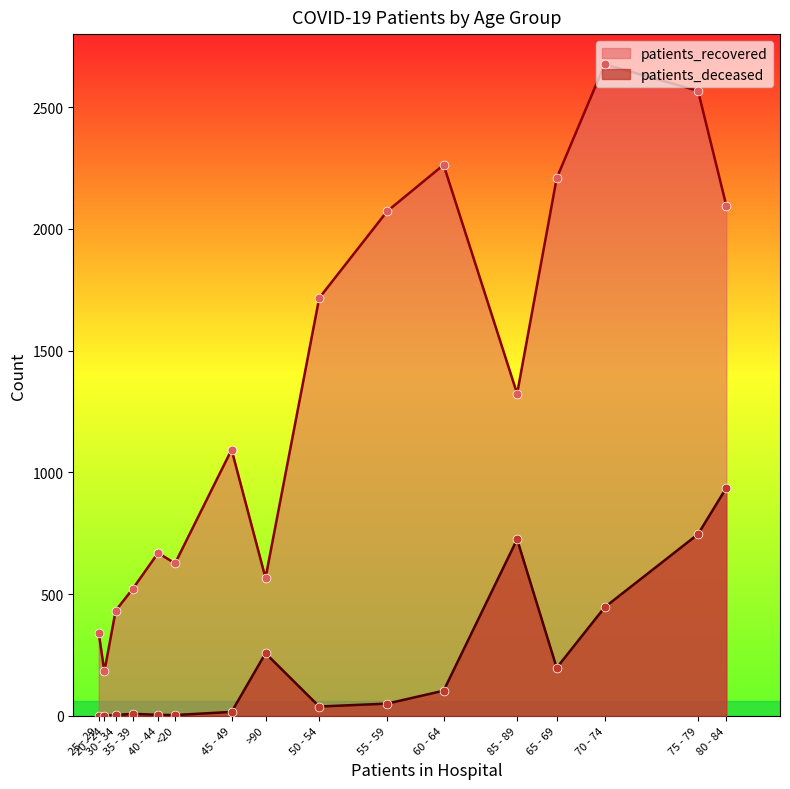

At which category is the sum across all series the highest?

75 - 79